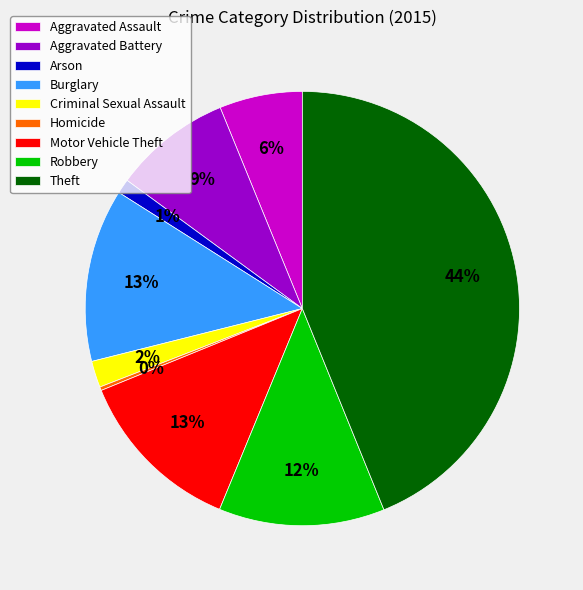

Is Arson the majority of the pie?

No